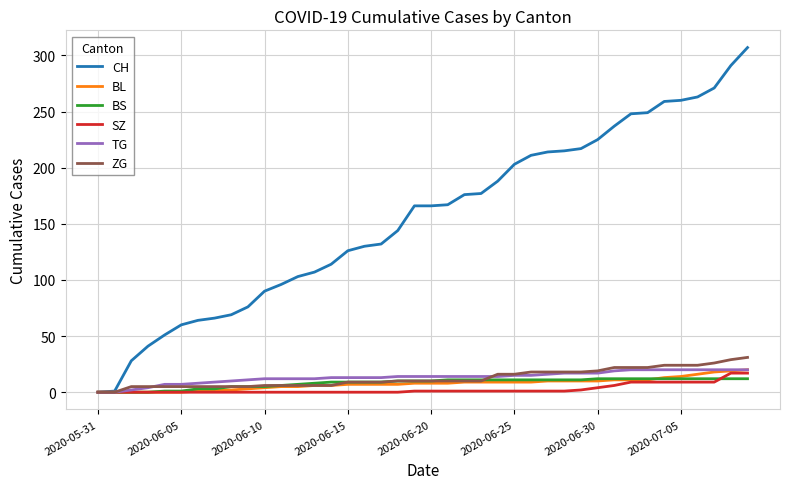

What is the maximum value shown in the chart?

307